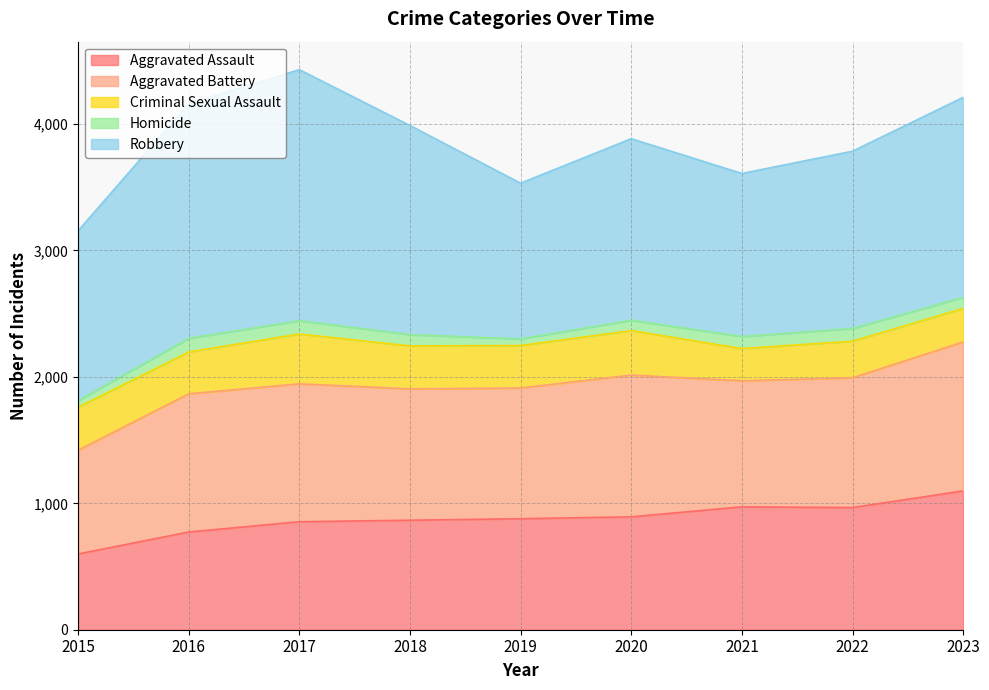

Where is the first local minimum for Robbery?

2019